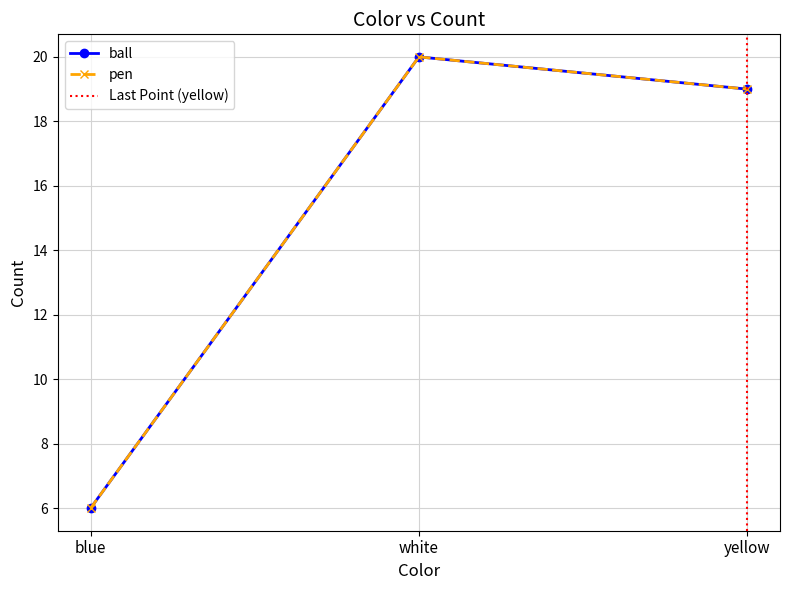

Is it true that pen equals 6 at blue?

True